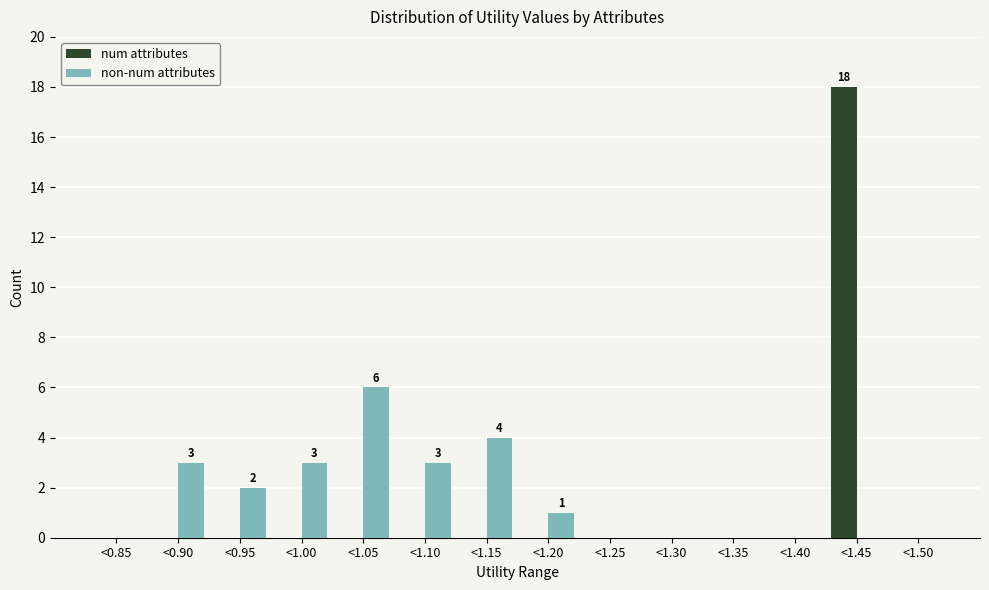

Reading right to left, transcribe all the data shown in this chart.

num attributes: <1.50=0	<1.45=18	<1.40=0	<1.35=0	<1.30=0	<1.25=0	<1.20=0	<1.15=0	<1.10=0	<1.05=0	<1.00=0	<0.95=0	<0.90=0	<0.85=0
non-num attributes: <1.50=0	<1.45=0	<1.40=0	<1.35=0	<1.30=0	<1.25=0	<1.20=1	<1.15=4	<1.10=3	<1.05=6	<1.00=3	<0.95=2	<0.90=3	<0.85=0